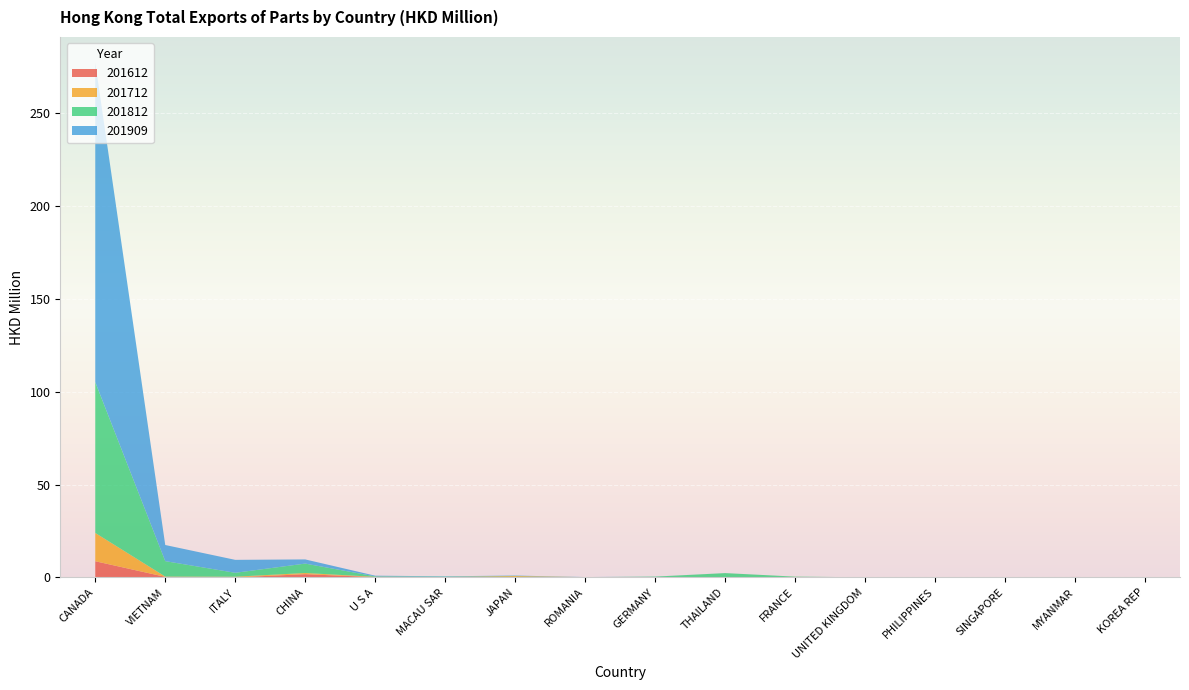

Reading right to left, extract all data points from this chart.

201612: 0.0	0.3	0.0	0.0	0.1	0.2	0.1	0.1	0.2	0.1	0.1	0.2	1.8	0.0	0.3	8.7
201712: 0.0	0.0	0.0	0.0	0.0	0.1	0.0	0.1	0.0	0.6	0.1	0.2	0.6	0.4	0.2	15.2
201812: 0.0	0.0	0.0	0.0	0.0	0.2	2.1	0.2	0.0	0.1	0.2	0.2	5.1	2.1	8.3	81.2
201909: 0.0	0.0	0.0	0.0	0.0	0.0	0.0	0.0	0.1	0.2	0.2	0.4	2.2	7.0	8.7	172.1